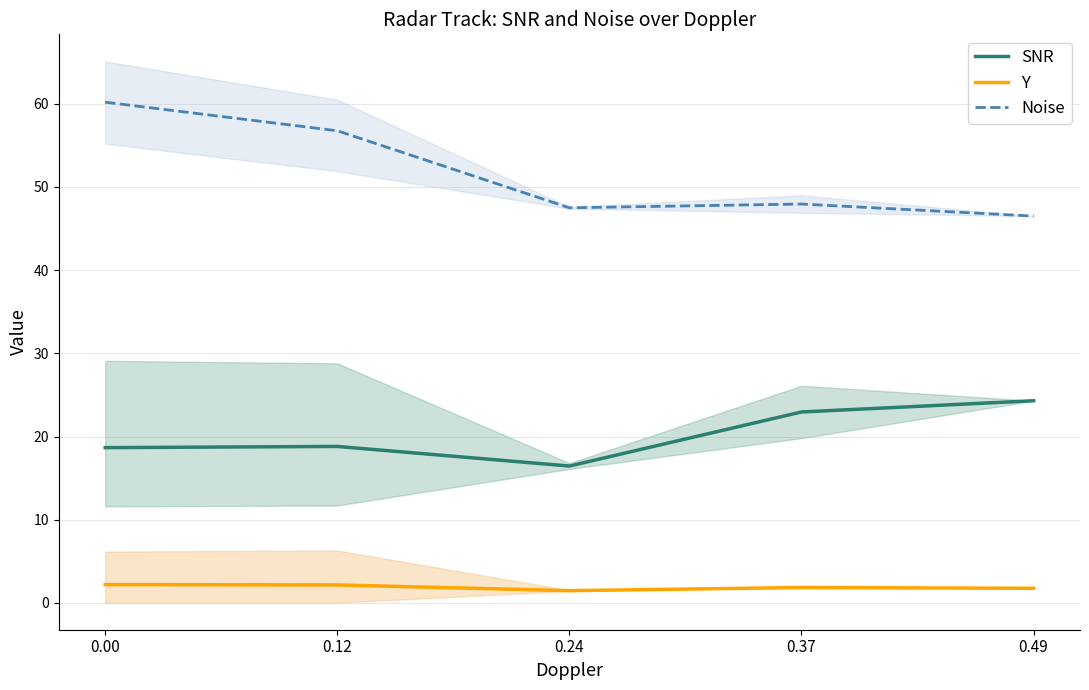

True or false: Y and Noise intersect in this chart.

False